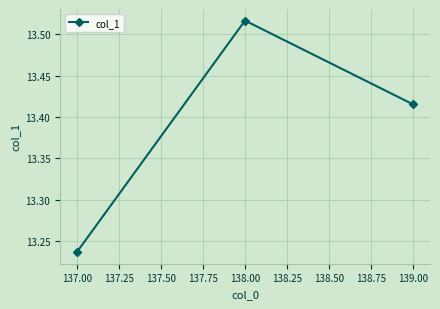

What is the label of the 3rd point from the right?

137.00